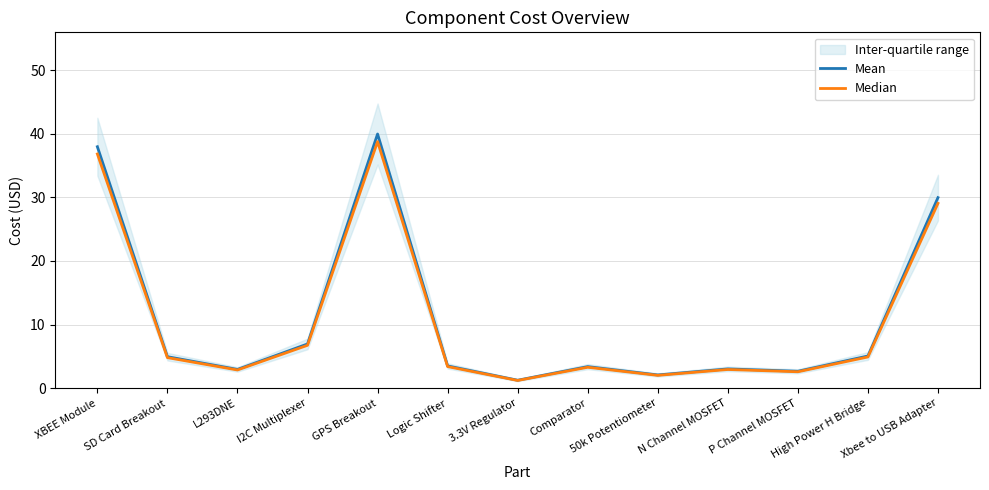

List the series in order of their overall mean, highest first.

Mean, Median